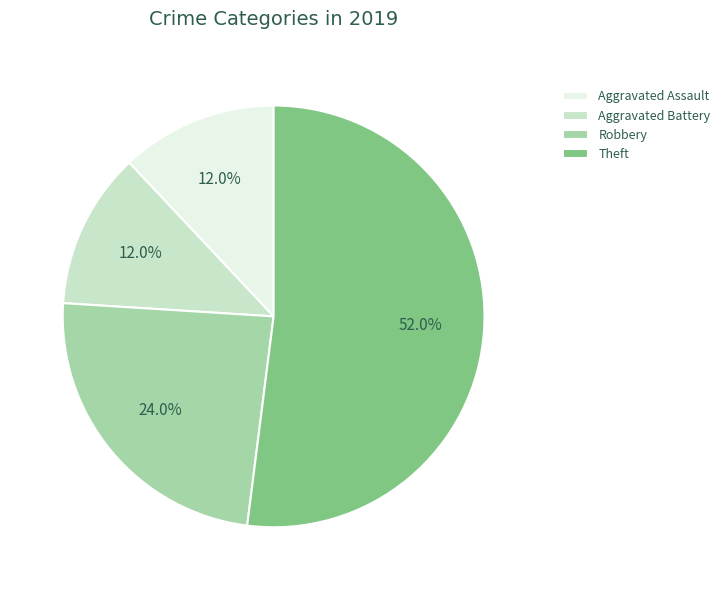

Is it true that Theft is 43% of the pie?

False